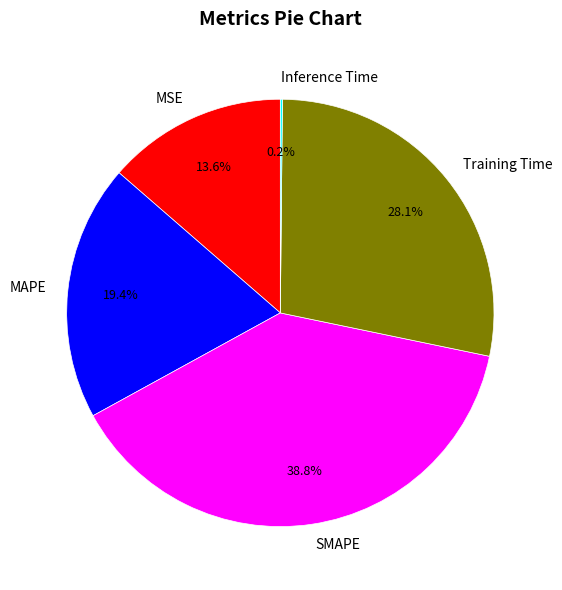

What is the total percentage of MAPE and MSE?

33.0%